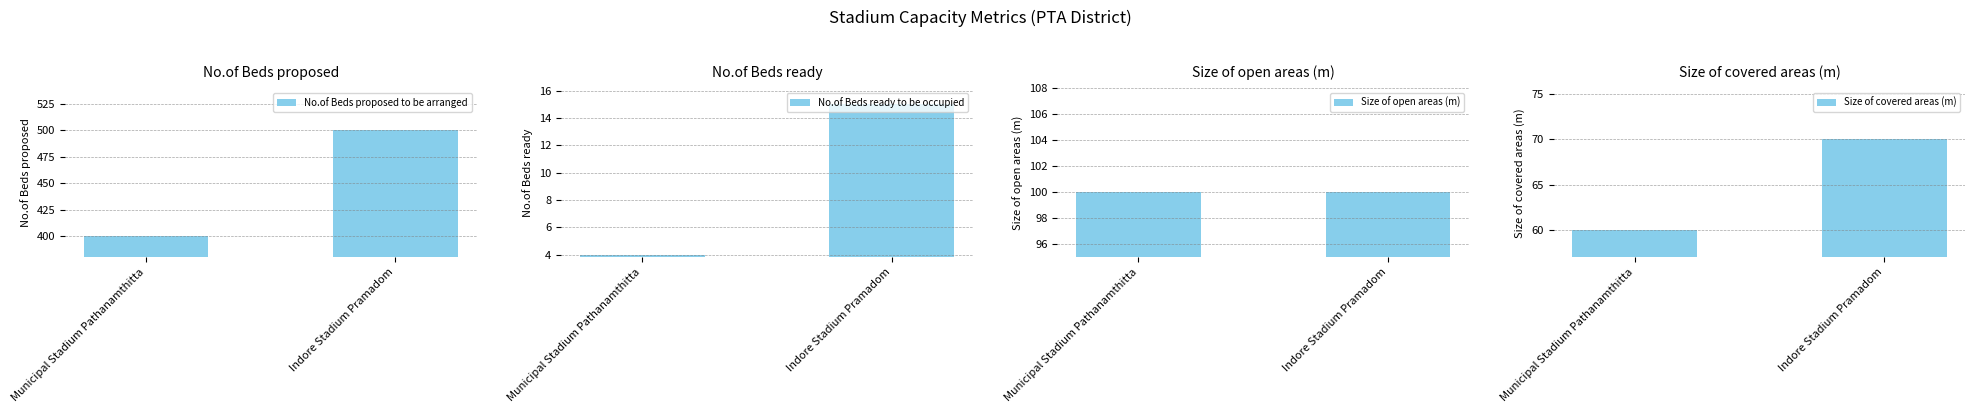

Rank the series by their maximum value, from highest to lowest.

No.of Beds proposed to be arranged, Size of open areas (m), Size of covered areas (m), No.of Beds ready to be occupied